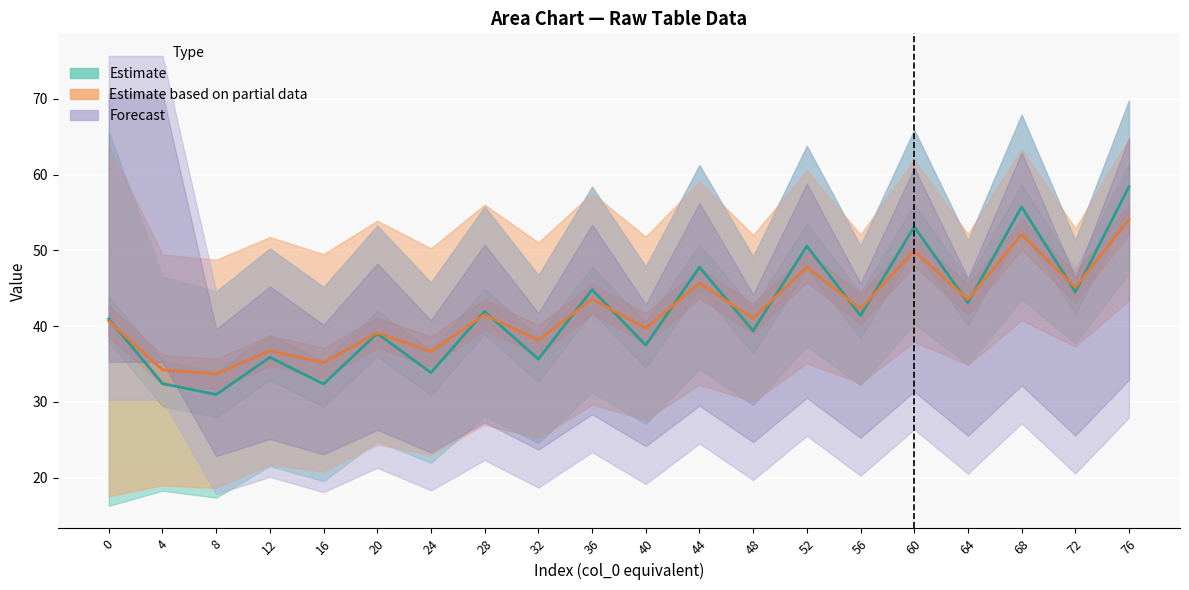

Reading left to right, transcribe all the data shown in this chart.

col_1_row0: 0=16.3	4=18.3	8=17.4	12=21.5	16=19.5	20=24.8	24=22.0	28=28.1	32=24.5	36=31.2	40=27.1	44=34.3	48=29.6	52=37.3	56=32.2	60=40.3	64=34.9	68=43.5	72=37.7	76=47.0
col_2_row0: 0=65.7	4=46.5	8=44.6	12=50.2	16=45.2	20=53.3	24=45.8	28=55.8	32=46.7	36=58.4	40=47.9	44=61.3	48=49.2	52=63.8	56=50.6	60=65.9	64=51.3	68=67.9	72=51.4	76=69.8
col_3_row0: 0=75.7	4=75.7	8=44.6	12=50.2	16=45.2	20=53.3	24=45.8	28=55.8	32=46.7	36=58.4	40=47.9	44=61.3	48=49.2	52=63.8	56=50.6	60=65.9	64=51.3	68=67.9	72=51.4	76=69.8
col_1_row1: 0=17.5	4=19.0	8=18.6	12=21.7	16=20.8	20=24.4	24=23.0	28=27.0	32=25.2	36=29.6	40=27.6	44=32.3	48=30.0	52=35.1	56=32.5	60=37.9	64=34.9	68=40.8	72=37.3	76=43.4
col_2_row1: 0=63.8	4=49.5	8=48.8	12=51.8	16=49.5	20=53.9	24=50.3	28=56.0	32=51.0	36=57.6	40=51.8	44=59.1	48=52.0	52=60.5	56=52.1	60=62.0	64=52.2	68=63.4	72=52.9	76=64.8
col_3_row1: 0=68.0	4=68.0	8=48.8	12=51.8	16=49.5	20=53.9	24=50.3	28=56.0	32=51.0	36=57.6	40=51.8	44=59.1	48=52.0	52=60.5	56=52.1	60=62.0	64=52.2	68=63.4	72=52.9	76=64.8